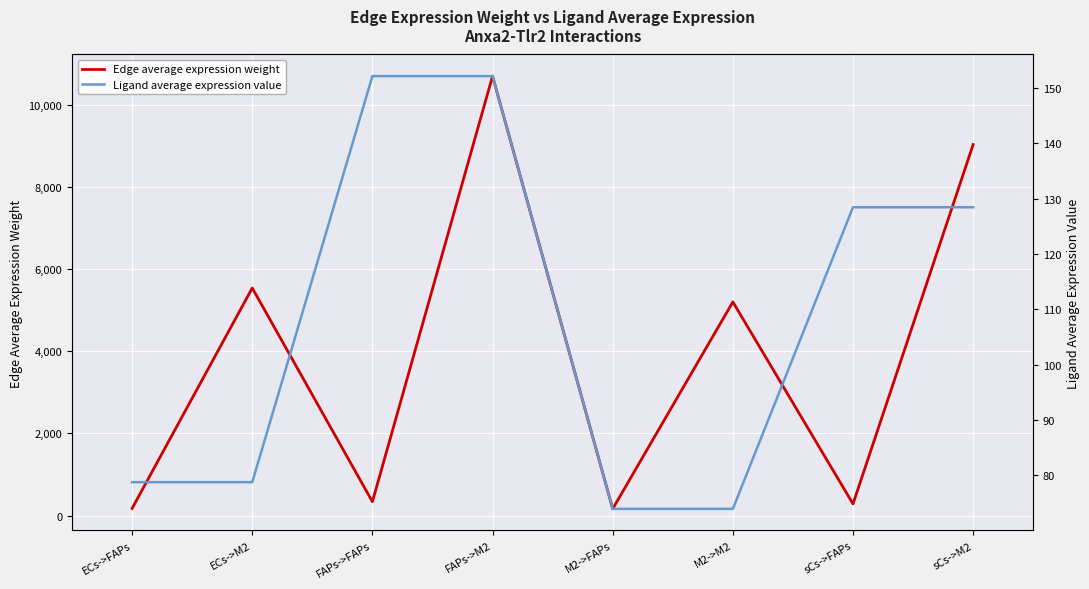

What is the minimum value for Edge average expression weight?

164.6